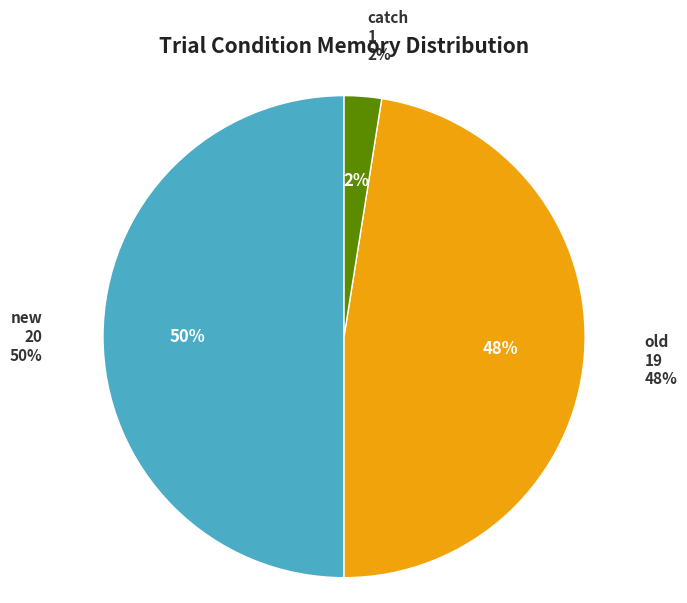

Which slice is the smallest?

catch